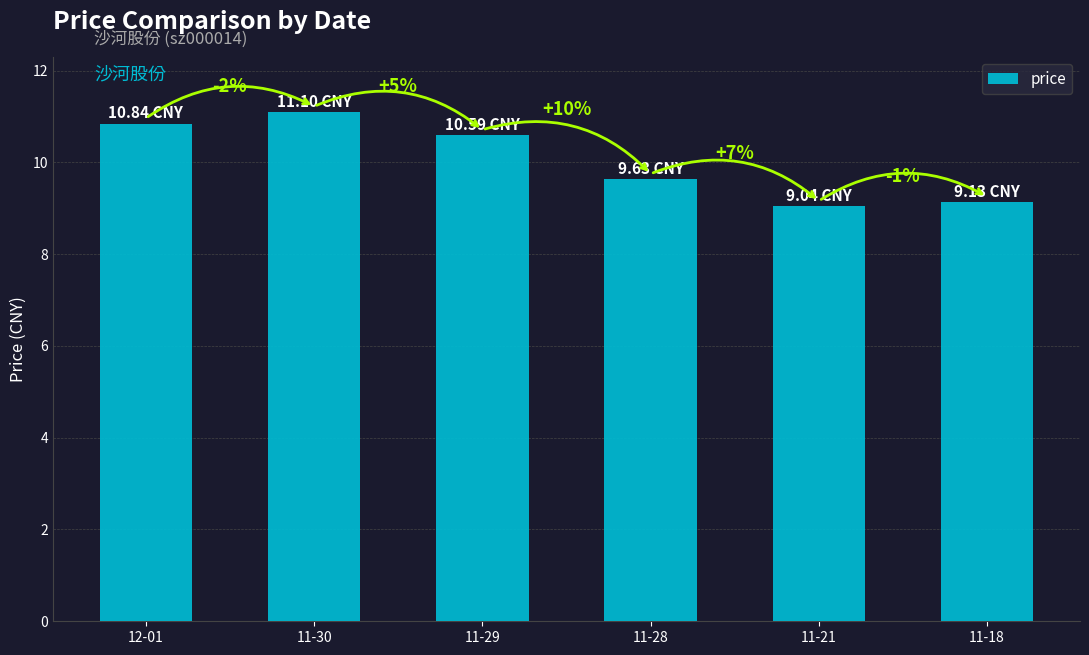

What is the maximum value shown in the chart?

11.1